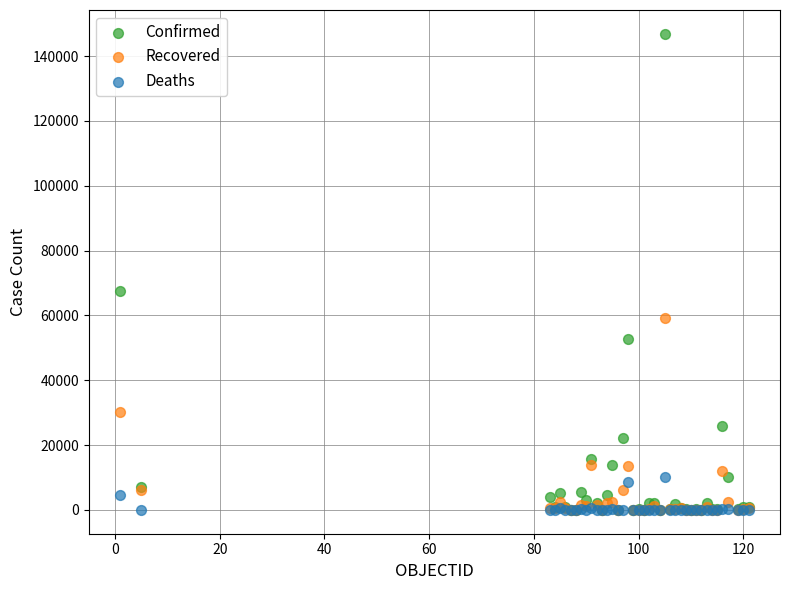

In the Confirmed series, what Y value is closest to 73450?

67674